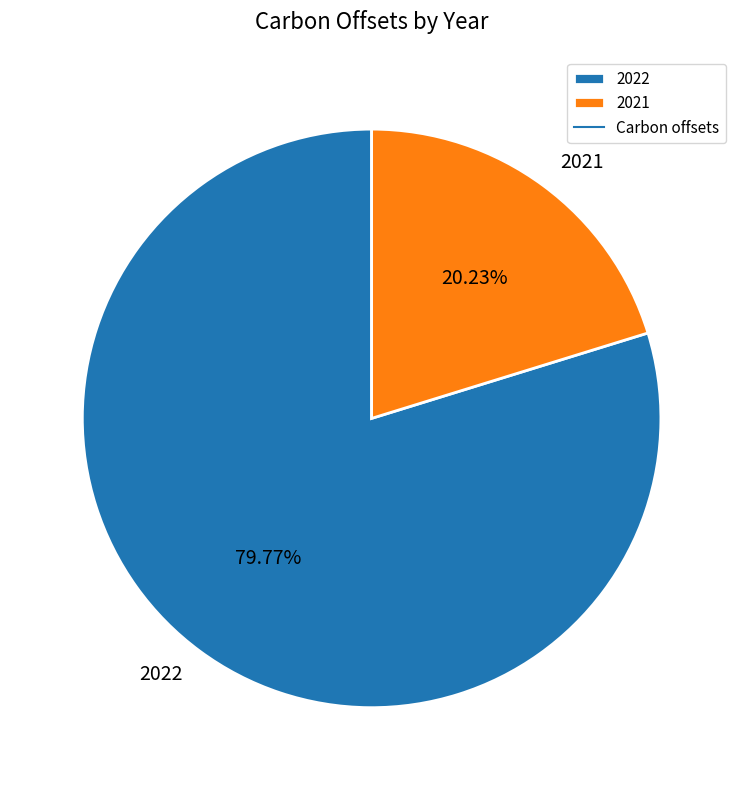

Do 2022 and 2021 together represent more than half of the pie?

Yes